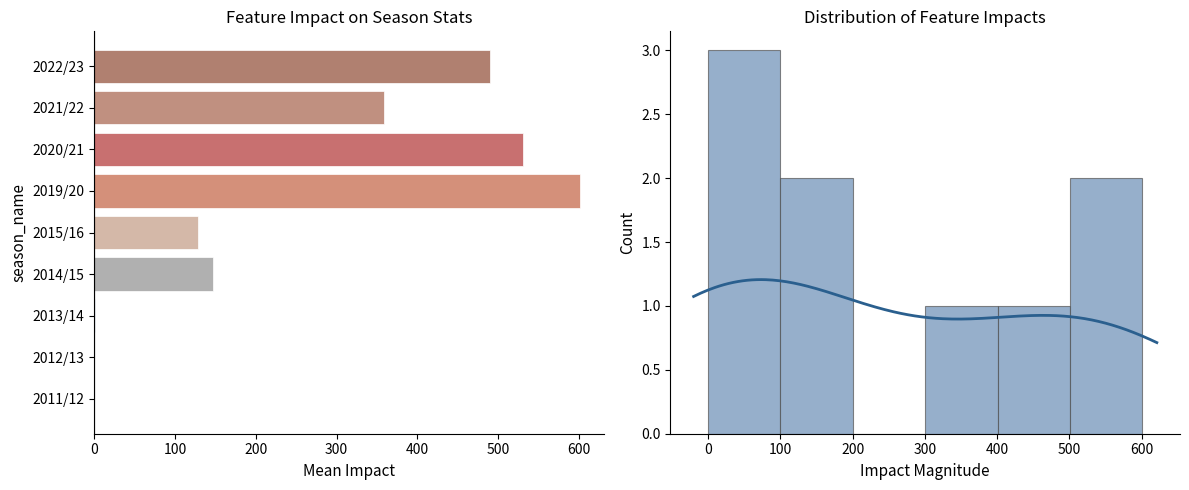

True or false: the data shows 1 at 2013/14.

False